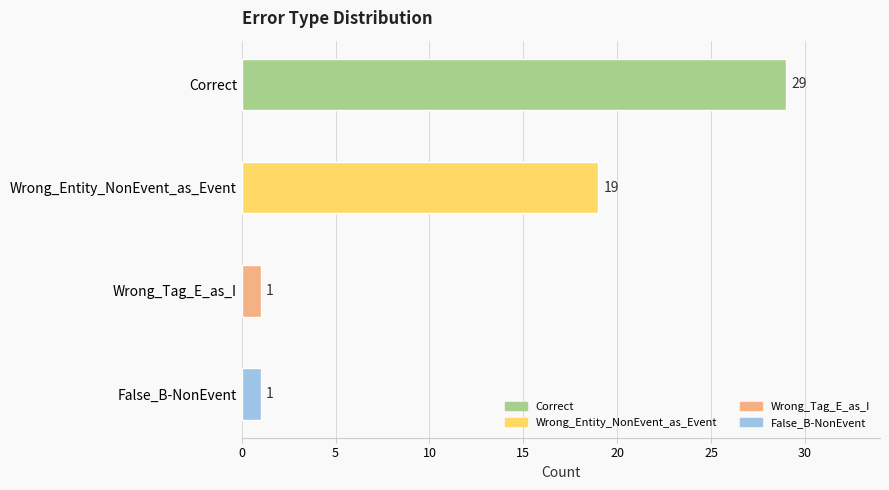

What is the sum of all values?

50